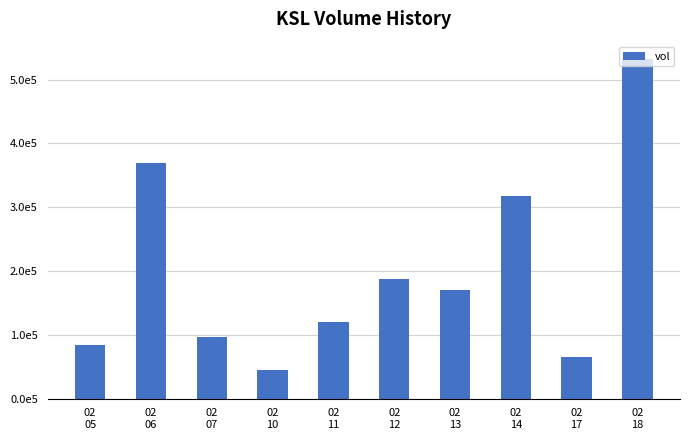

At which label does the data first exceed 171000?

02
06